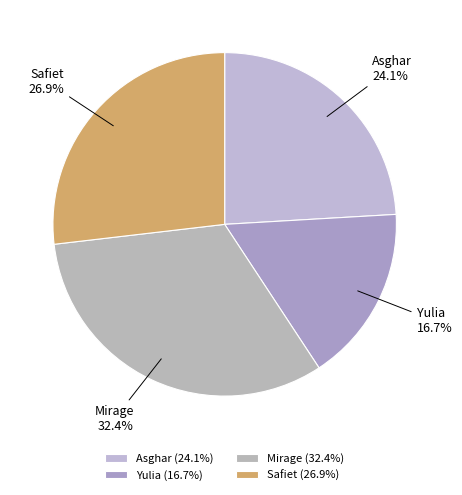

Count the number of slices in the pie.

4